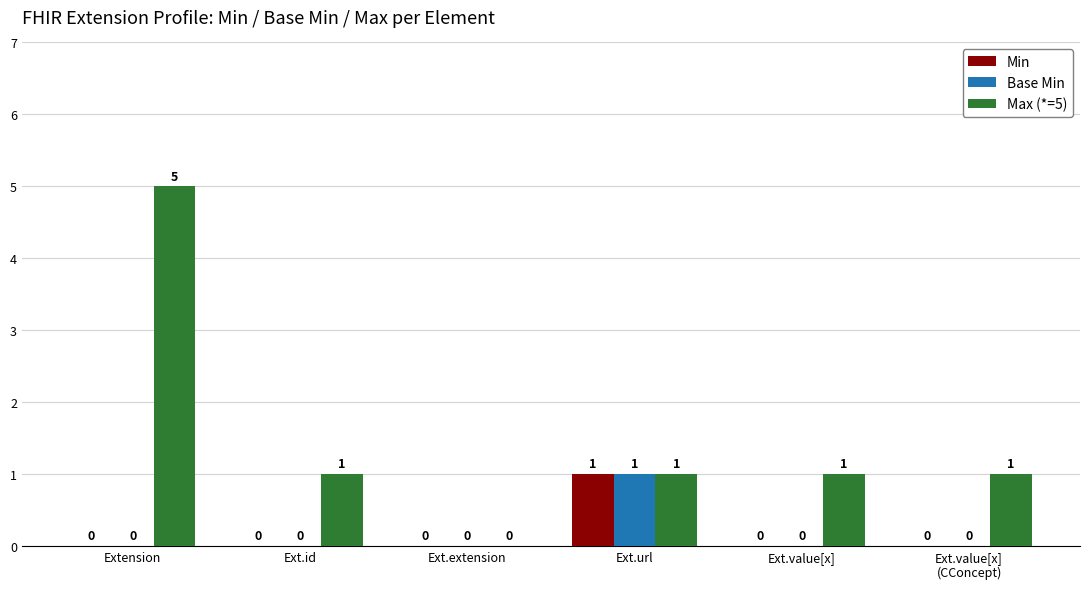

What is the difference between the Max (*=5) values at Ext.extension and Ext.url?

1